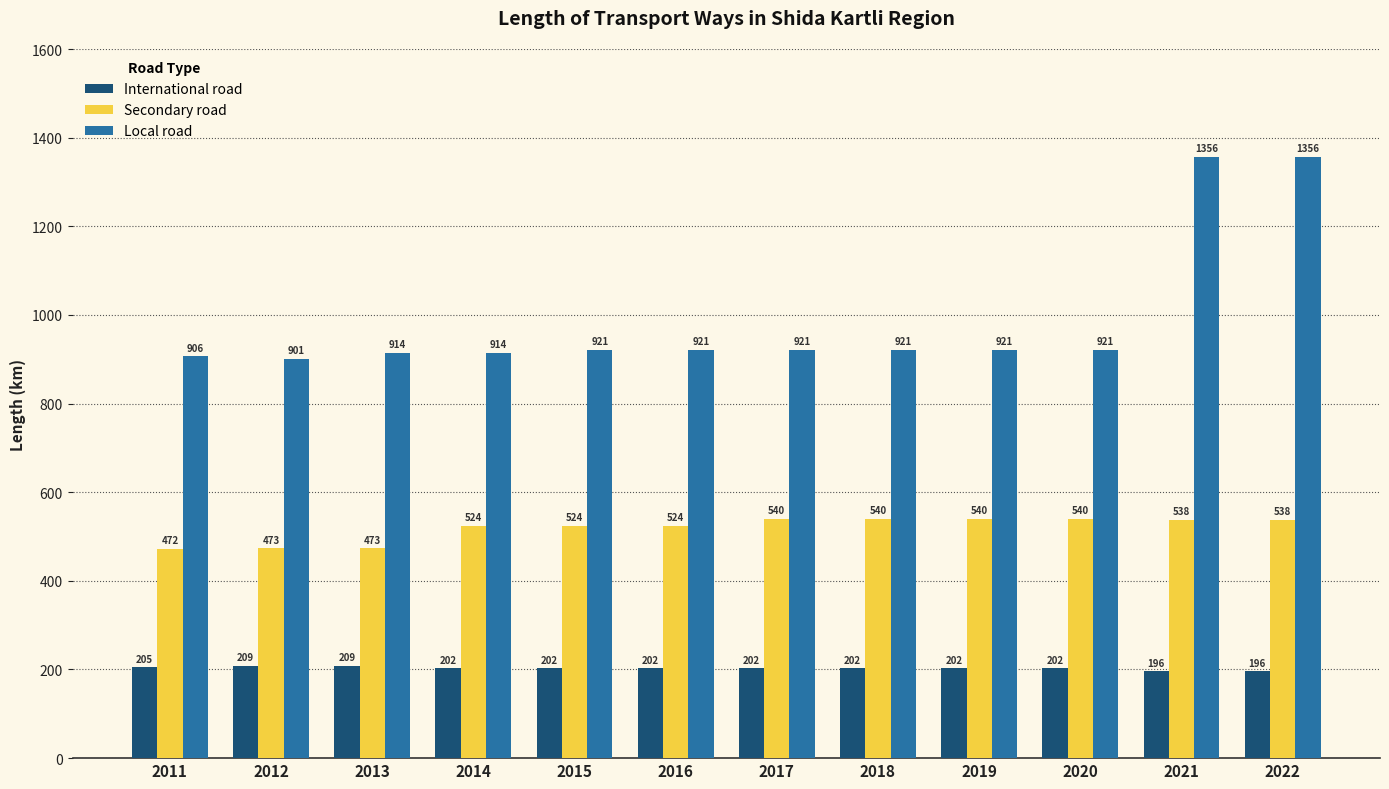

Is the value of Secondary road at 2021 greater than the value of Local road at 2020?

No